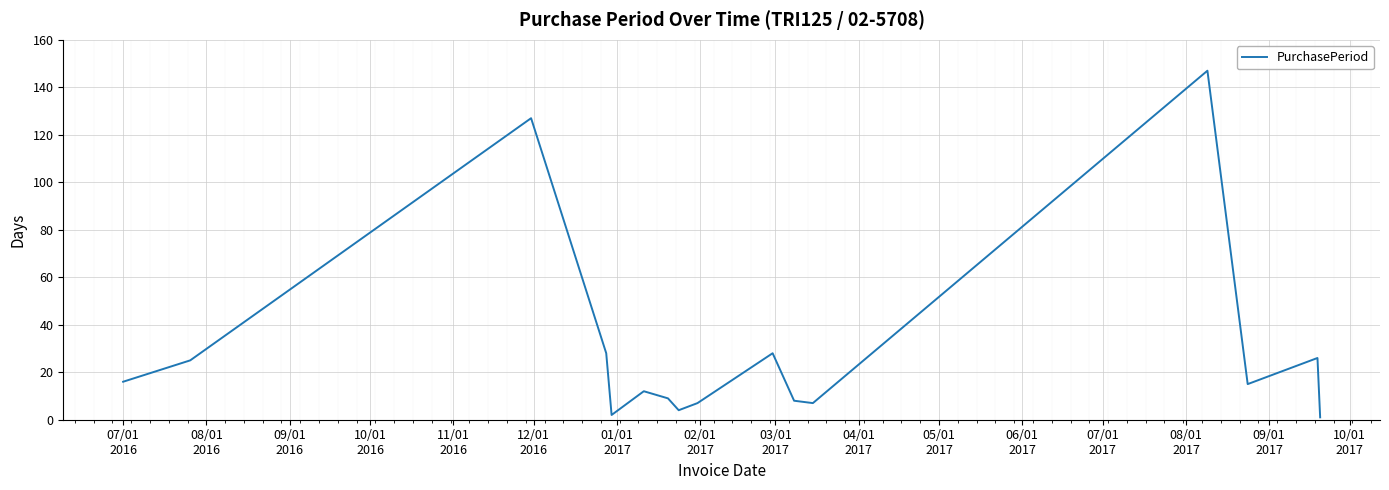

What is the difference between the maximum and minimum values?

146